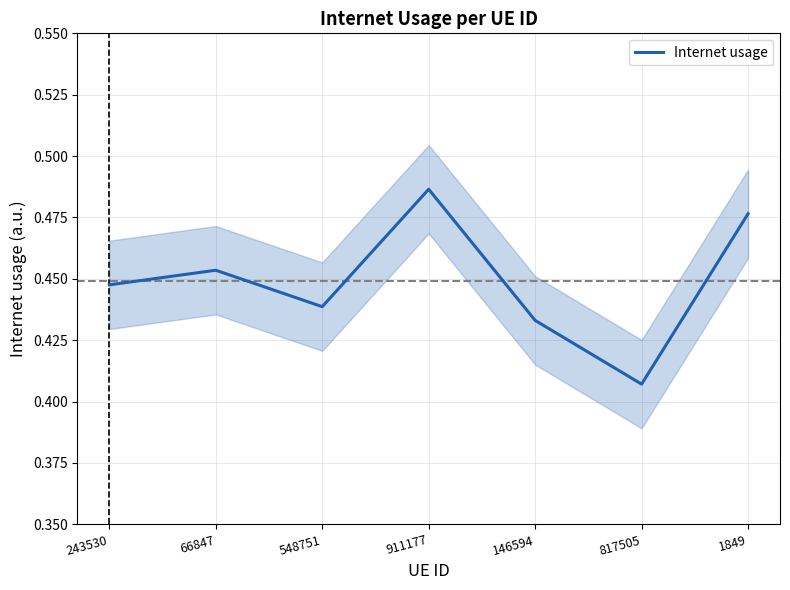

Which label corresponds to the largest value in the chart?

911177